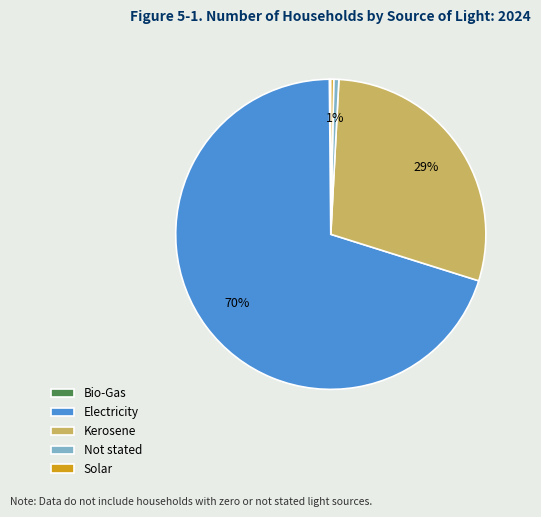

Combined, do Electricity and Solar account for over 50%?

Yes